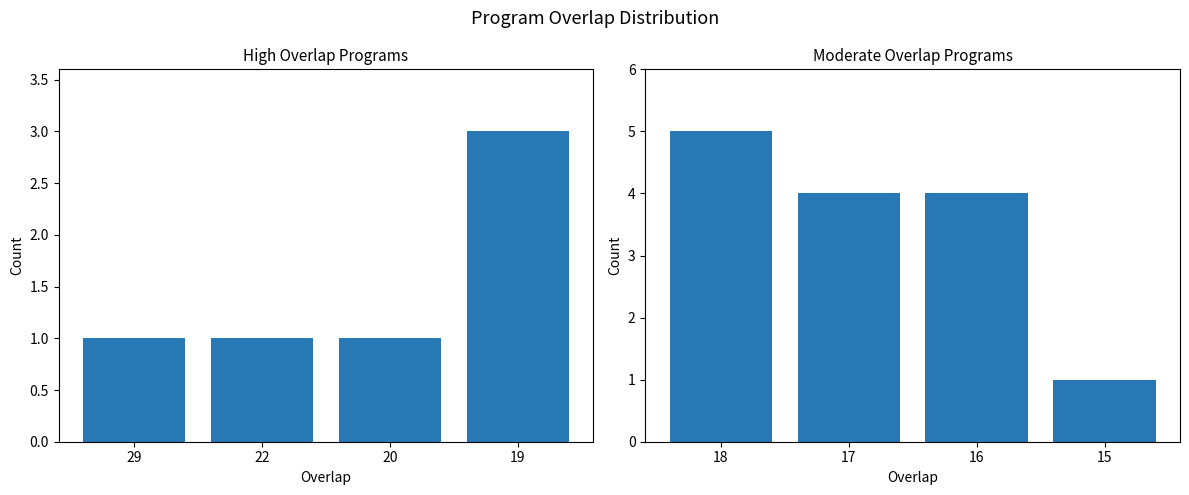

How many data points are less than 4?

1